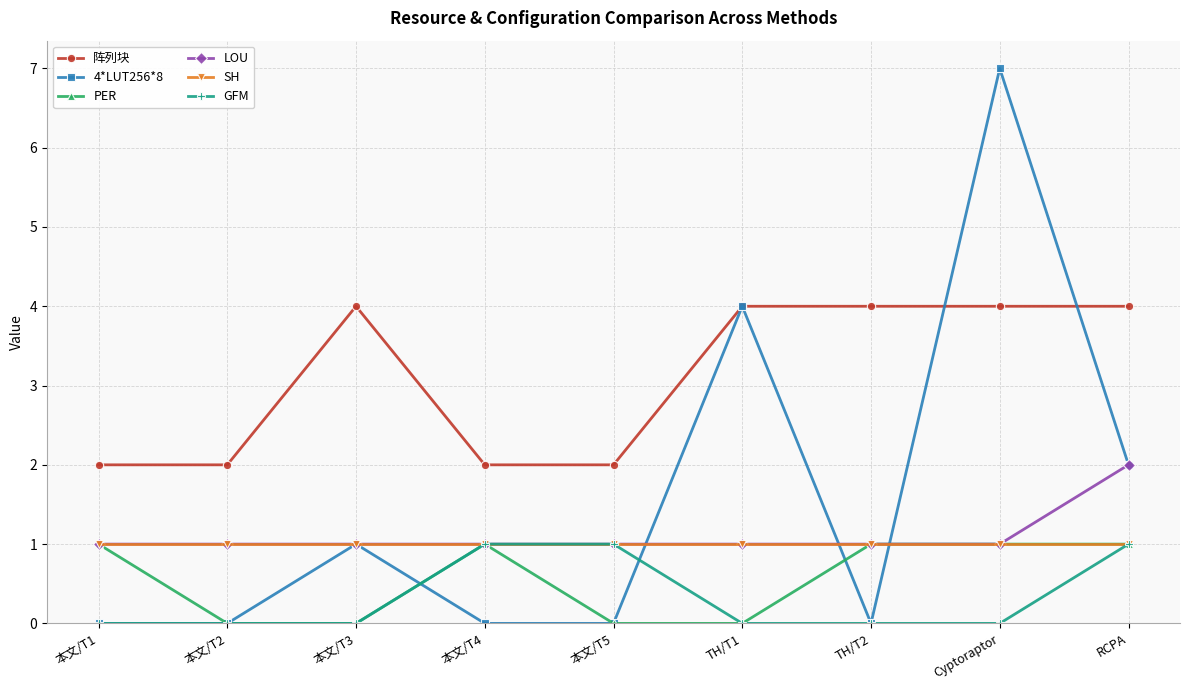

Reading right to left, transcribe all the data shown in this chart.

阵列块: 4	4	4	4	2	2	4	2	2
4*LUT256*8: 2	7	0	4	0	0	1	0	0
PER: 1	1	1	0	0	1	0	0	1
LOU: 2	1	1	1	1	1	1	1	1
SH: 1	1	1	1	1	1	1	1	1
GFM: 1	0	0	0	1	1	0	0	0